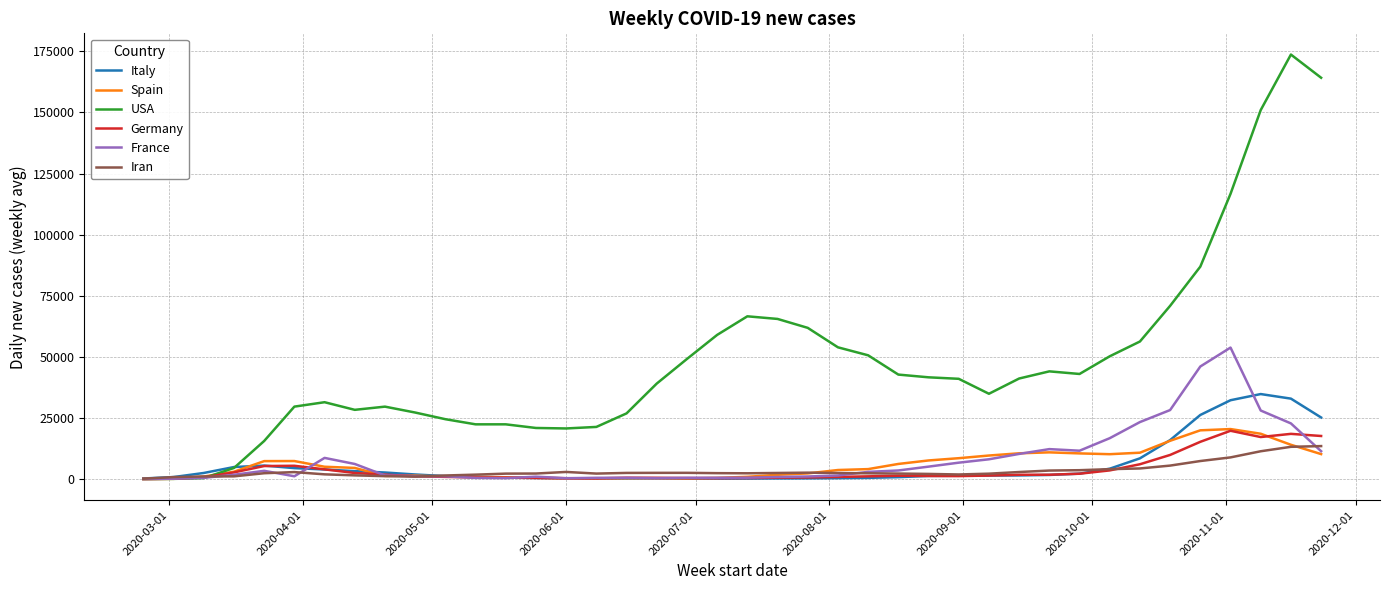

Which series has the widest spread of values?

USA